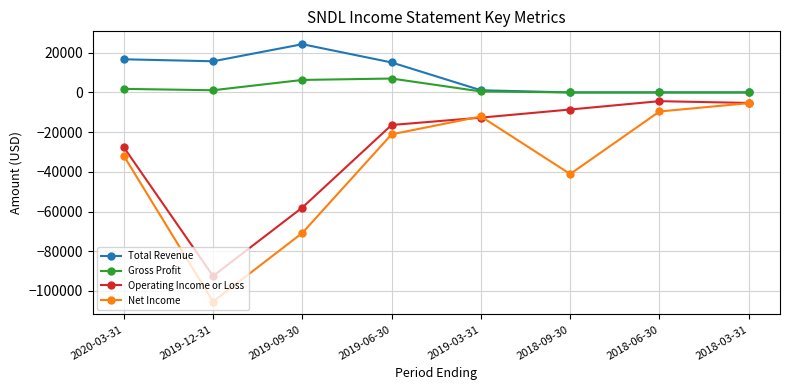

How many interior local valleys does the Net Income series have?

2